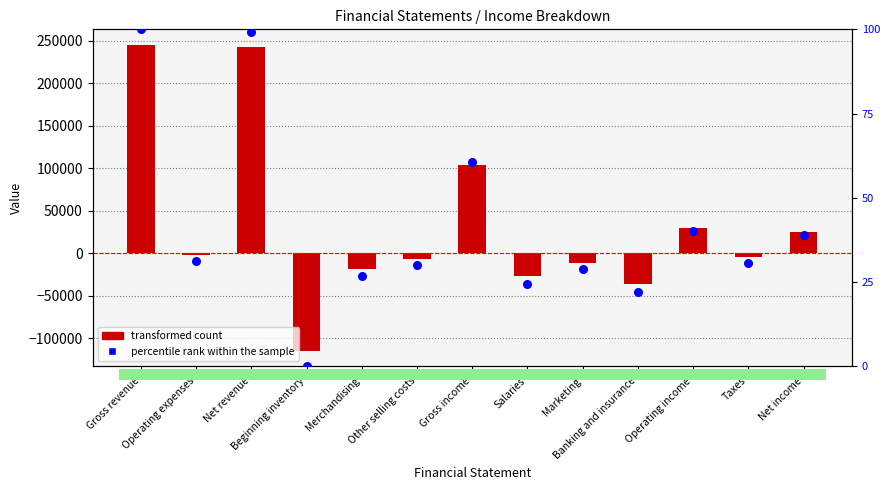

What are all the series names shown in the legend?

transformed count, percentile rank within the sample